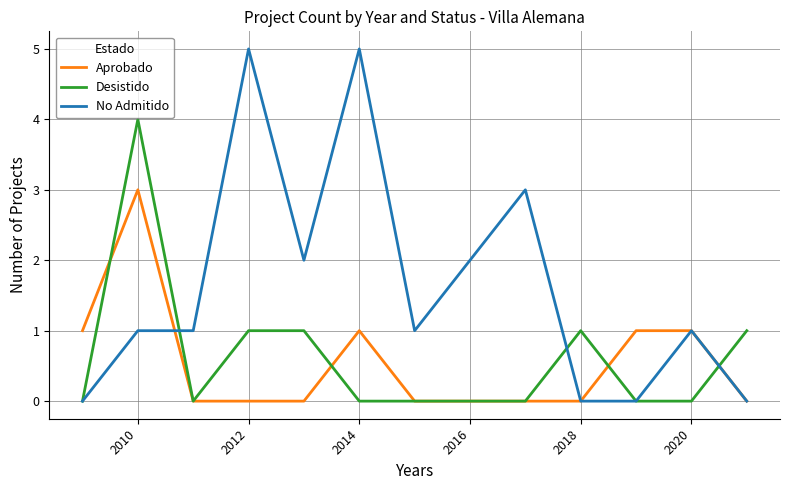

What is the greatest value displayed?

5